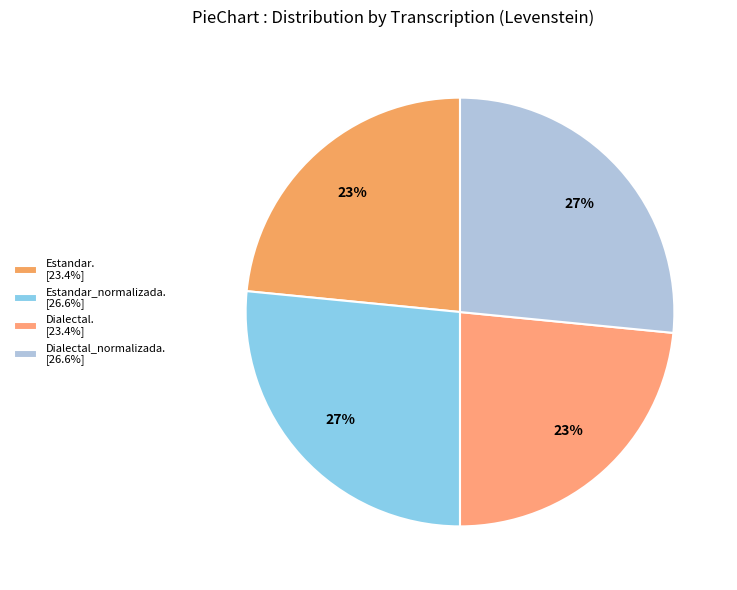

How many slices are in this pie chart?

4